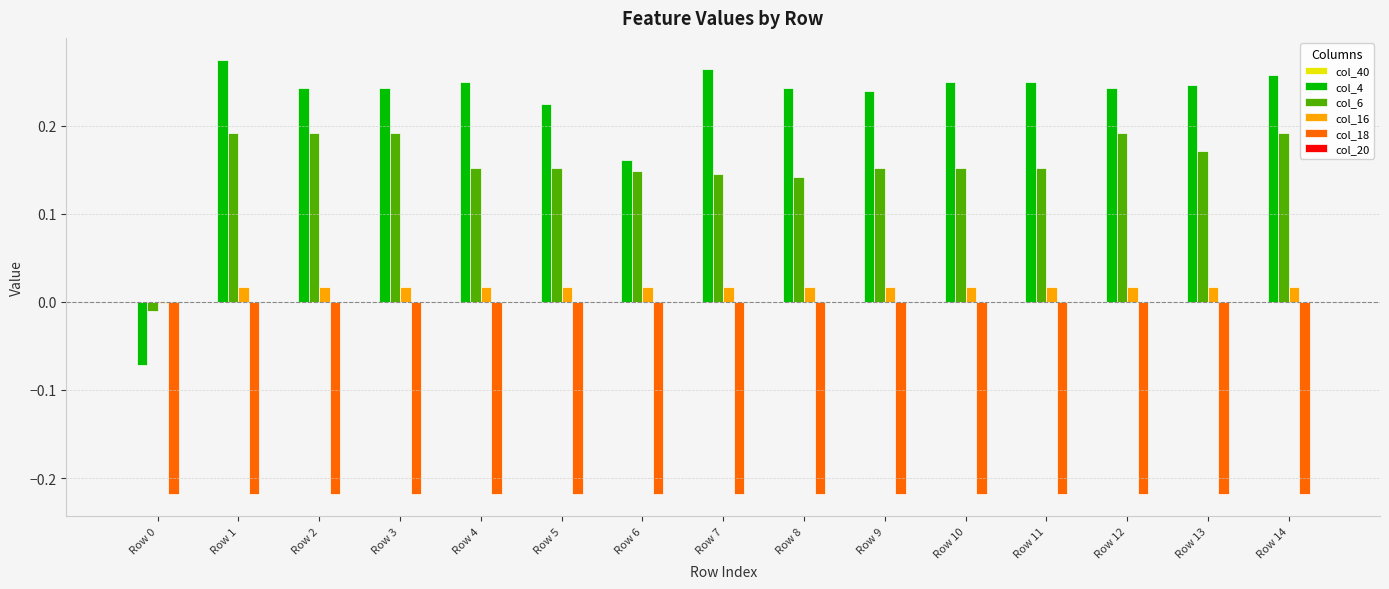

Is it true that col_16 equals 0.0 at Row 8?

True